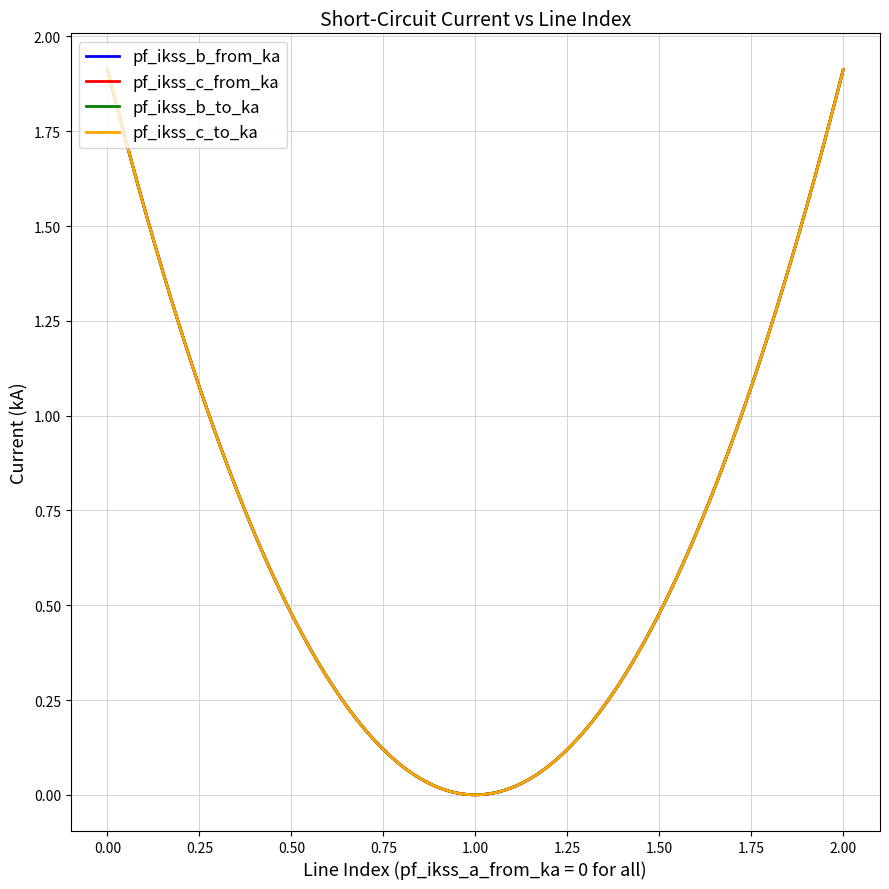

Reading left to right, extract all data points from this chart.

pf_ikss_b_from_ka: 1.9	0.0	1.9
pf_ikss_c_from_ka: 1.9	0.0	1.9
pf_ikss_b_to_ka: 1.9	0.0	1.9
pf_ikss_c_to_ka: 1.9	0.0	1.9